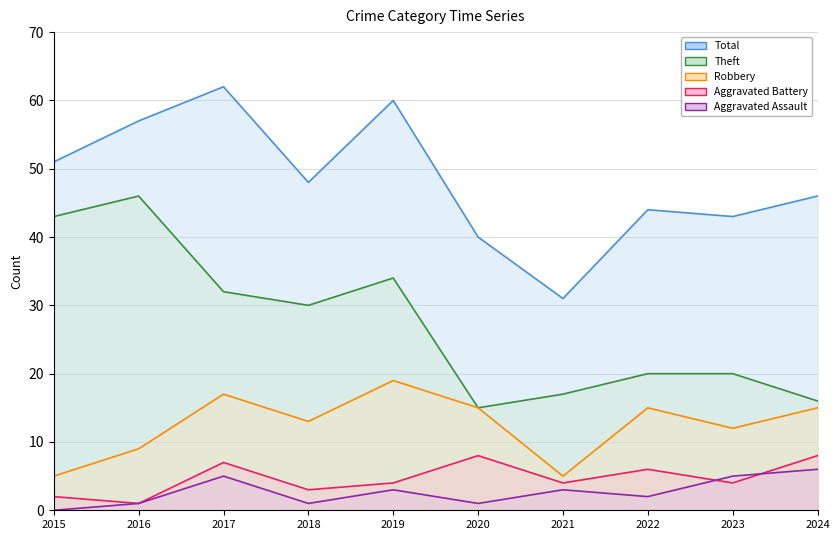

Reading left to right, extract all data points from this chart.

Robbery: 5	9	17	13	19	15	5	15	12	15
Theft: 43	46	32	30	34	15	17	20	20	16
Aggravated Battery: 2	1	7	3	4	8	4	6	4	8
Aggravated Assault: 0	1	5	1	3	1	3	2	5	6
Total: 51	57	62	48	60	40	31	44	43	46